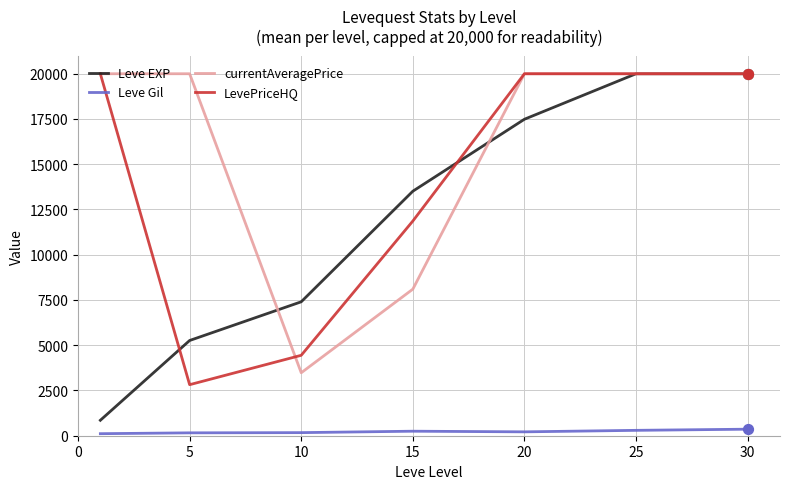

Which series has the largest range (max minus min)?

Leve EXP